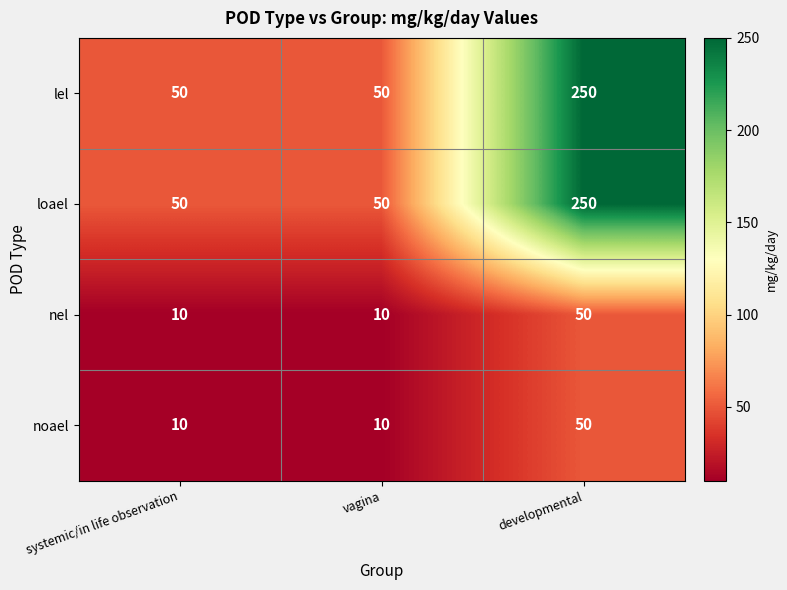

The nel series shows 50 at developmental. True or false?

True